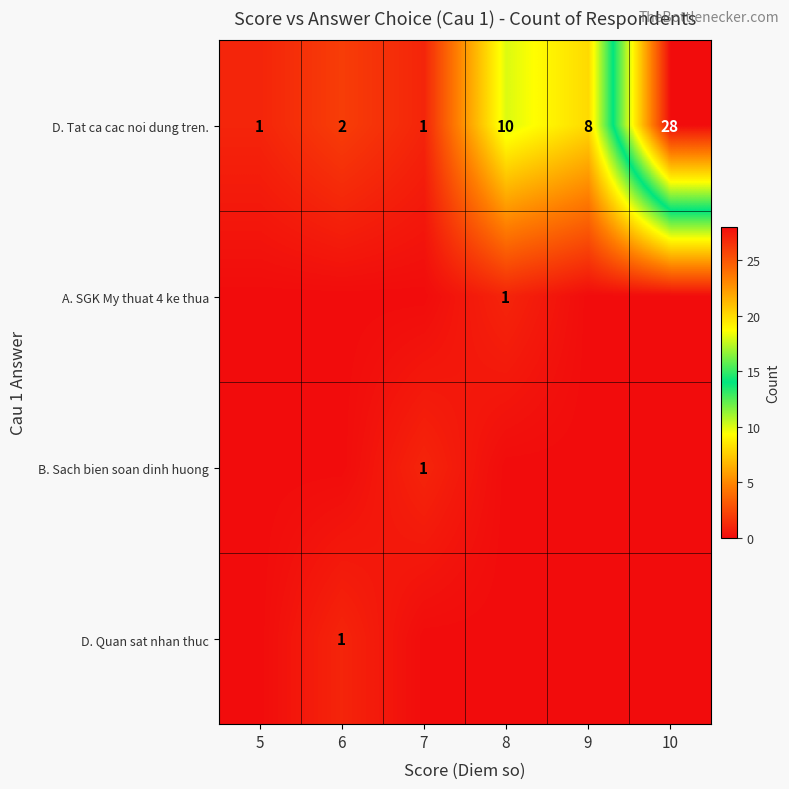

How many data points does each series have?

6